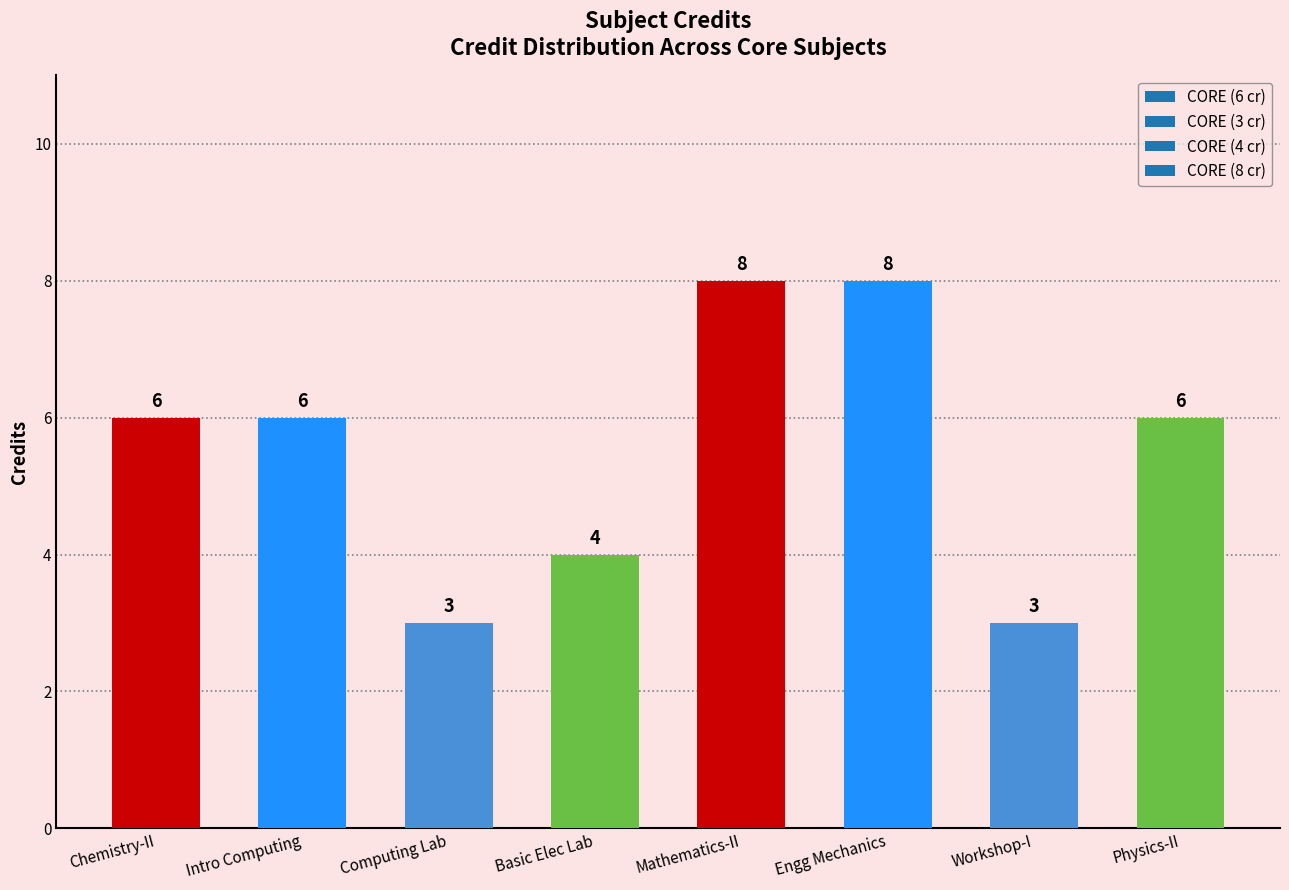

How many values are below 6?

3